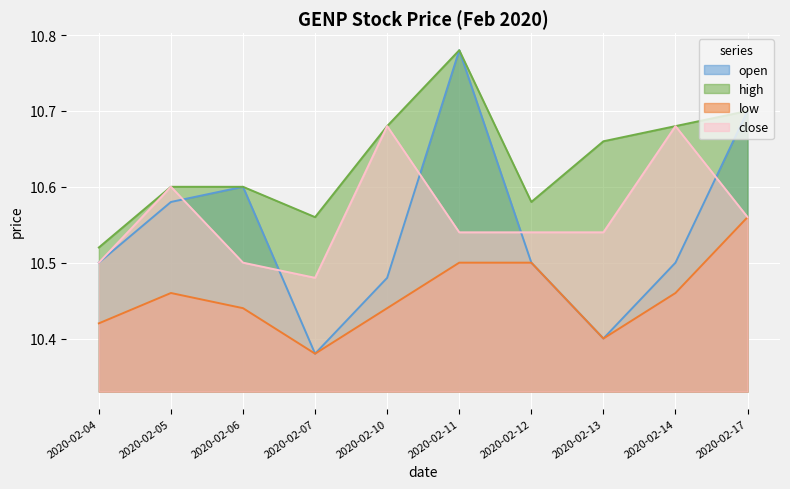

What is the sum of the close values at 2020-02-12 and 2020-02-04?

21.0